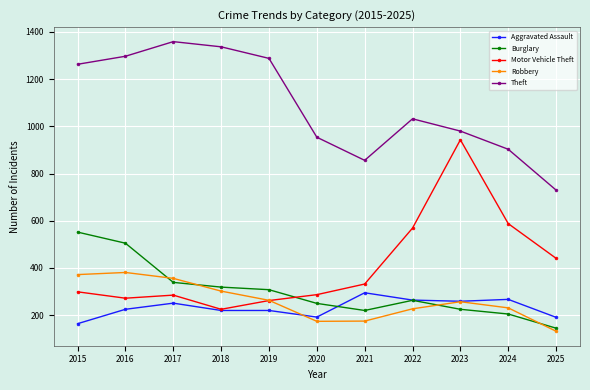

Is this an area chart (filled region under the line)?

No